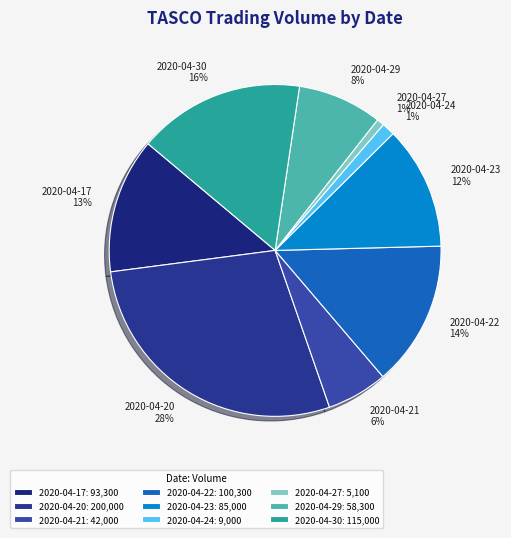

How many slices are in this pie chart?

9